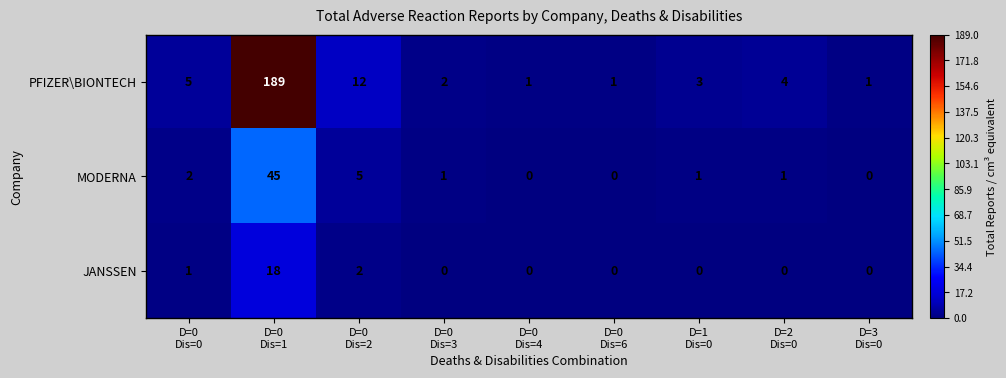

Rank the series by their maximum value, from highest to lowest.

PFIZER\BIONTECH, MODERNA, JANSSEN